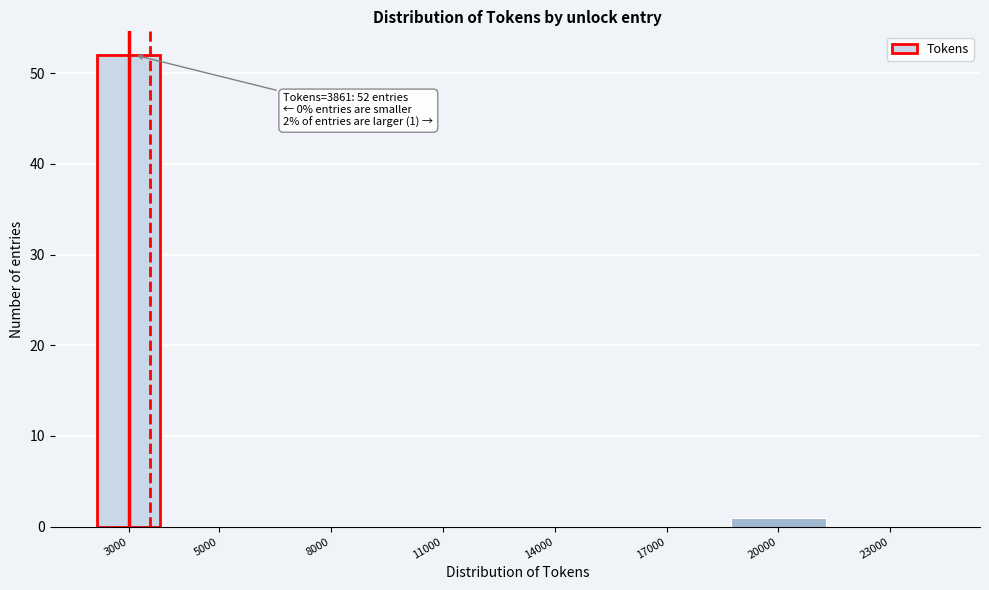

Reading right to left, what are all the values shown in this chart?

23000=0	20000=1	17000=0	14000=0	11000=0	8000=0	5000=0	3000=52